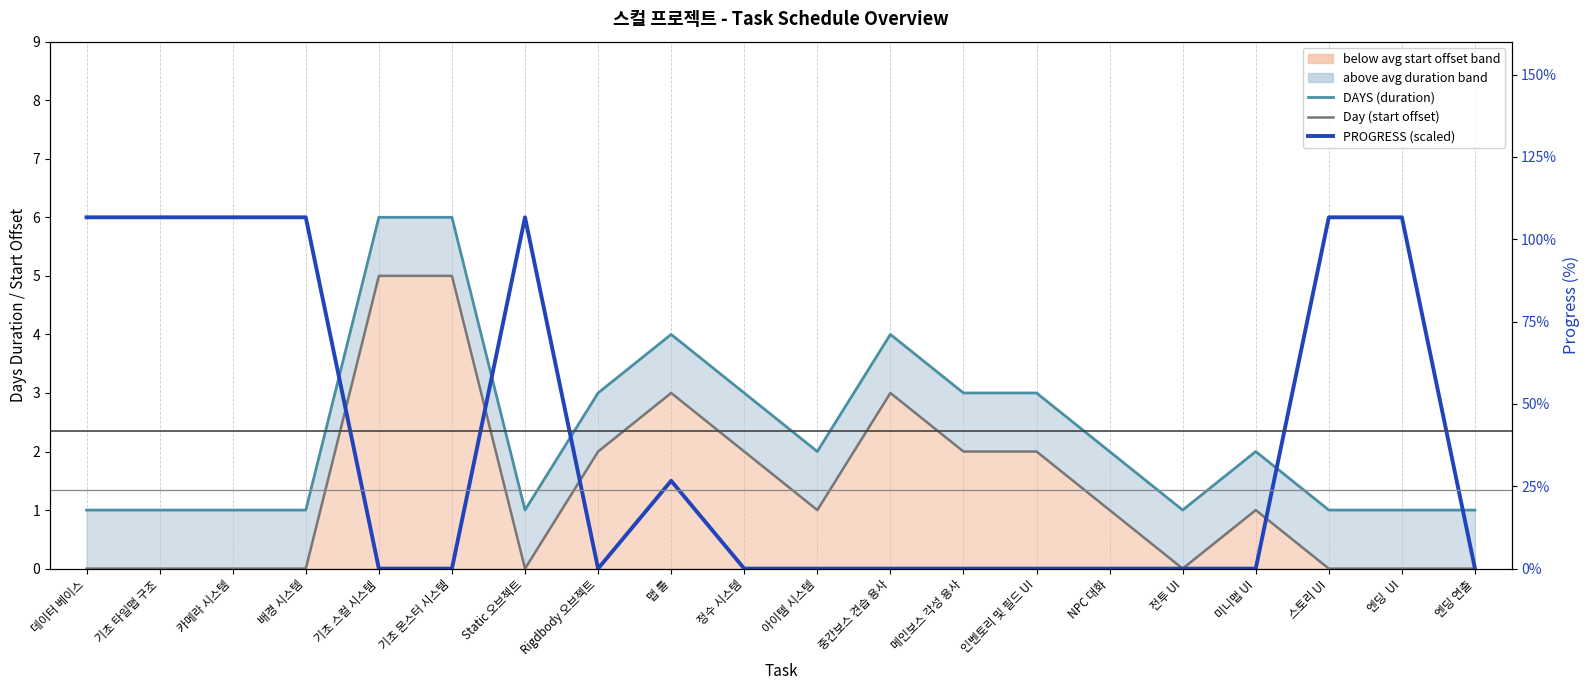

What position from the right is 인벤토리 및 필드 UI?

7